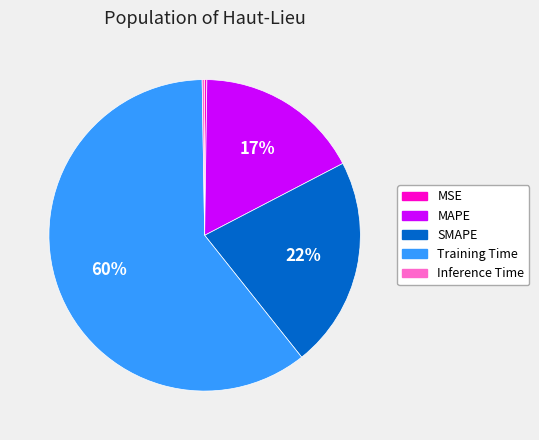

Is SMAPE the majority of the pie?

No